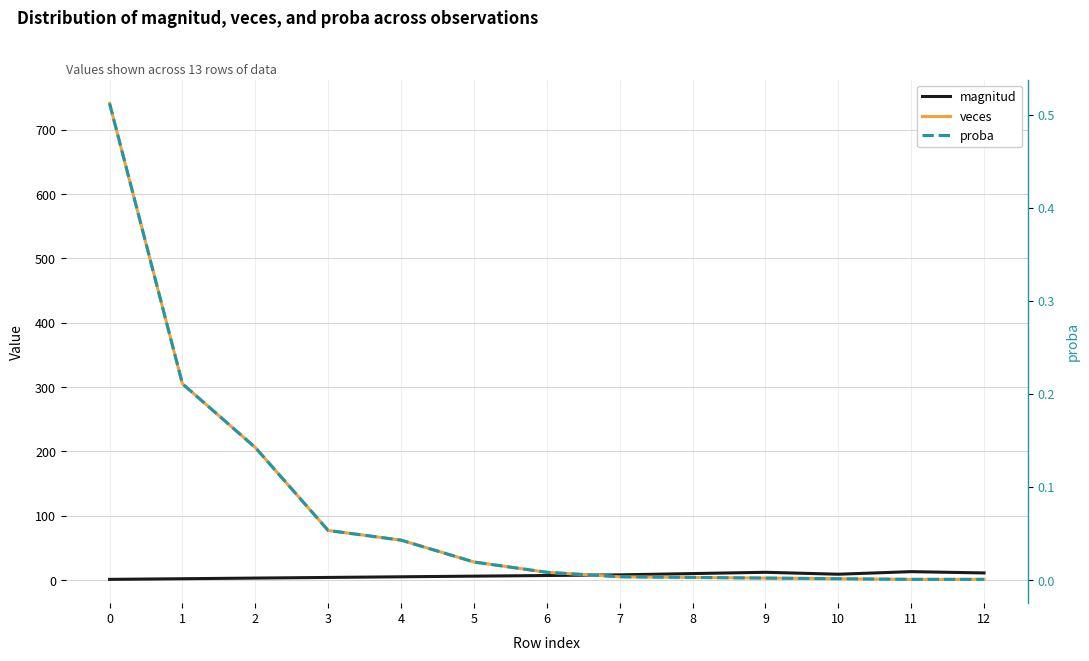

What is the maximum value shown in the chart?

741.0